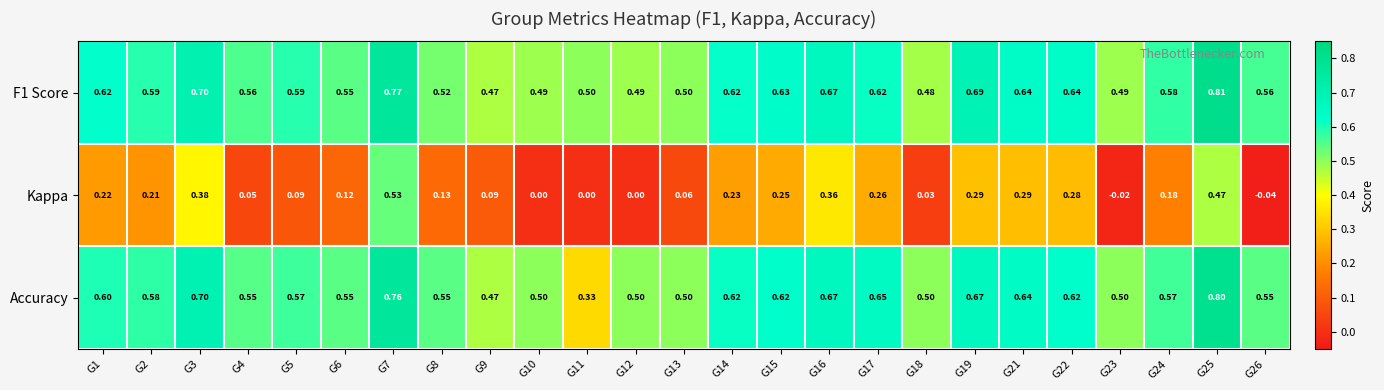

Is the value of Kappa at G8 greater than the value of Accuracy at G10?

No